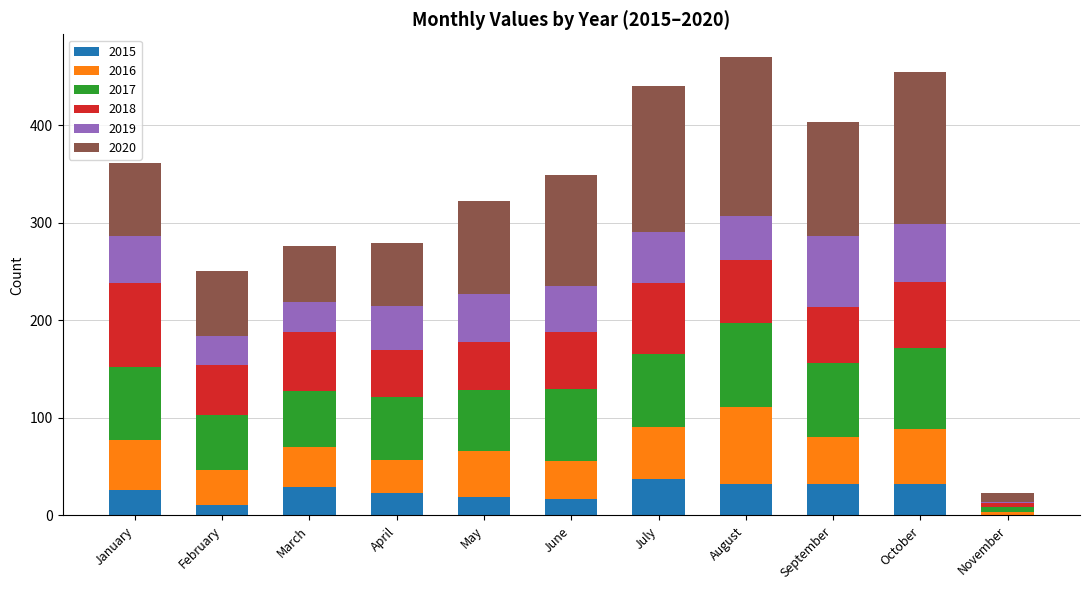

True or false: 2015 has a value of 57 at July.

False